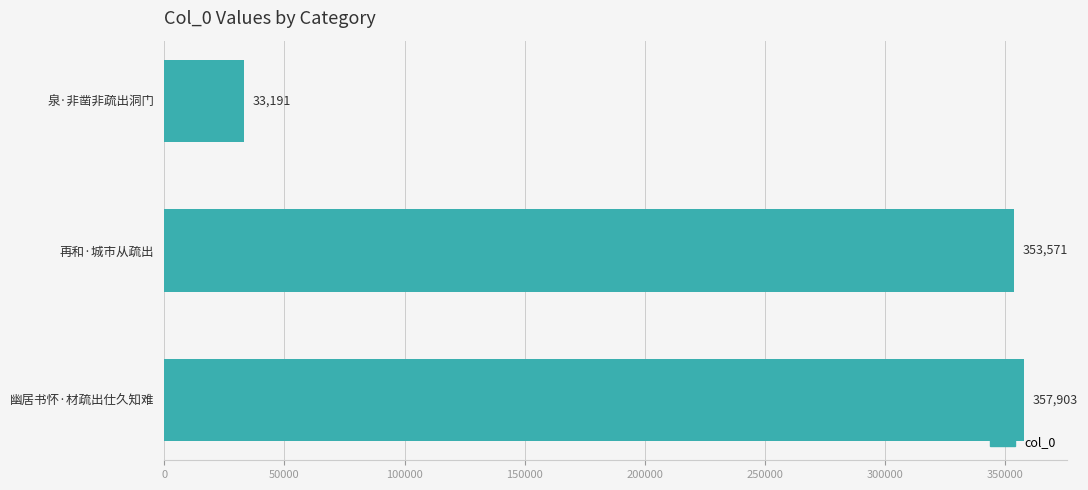

How many data points are less than 353571?

1